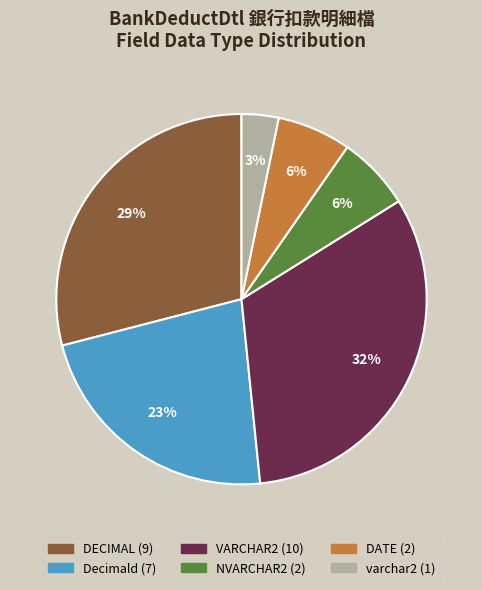

Is there a majority slice in this chart?

No